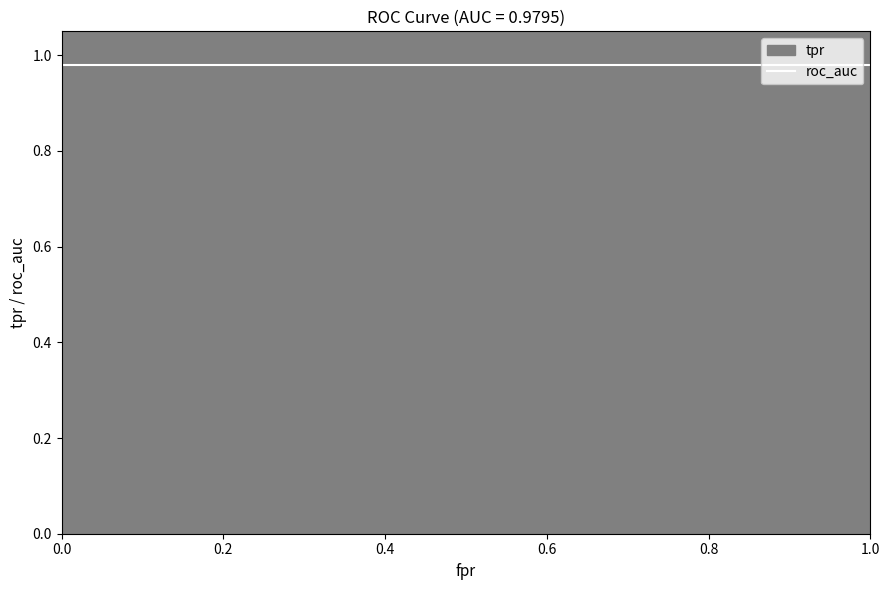

Reading right to left, transcribe all the data shown in this chart.

tpr: 35=1.0	34=1.0	33=1.0	32=1.0	31=1.0	30=1.0	29=1.0	28=1.0	27=0.9	26=0.9	25=0.9	24=0.9	23=0.9	22=0.9	21=0.9	20=0.9	19=0.8	18=0.8	17=0.7	16=0.7	15=0.7	14=0.7	13=0.6	12=0.6	11=0.6	10=0.6	9=0.6	8=0.6	7=0.6	6=0.6	5=0.6	4=0.5	3=0.5	2=0.5	1=0.5	0=0.4
roc_auc: 35=1.0	34=1.0	33=1.0	32=1.0	31=1.0	30=1.0	29=1.0	28=1.0	27=1.0	26=1.0	25=1.0	24=1.0	23=1.0	22=1.0	21=1.0	20=1.0	19=1.0	18=1.0	17=1.0	16=1.0	15=1.0	14=1.0	13=1.0	12=1.0	11=1.0	10=1.0	9=1.0	8=1.0	7=1.0	6=1.0	5=1.0	4=1.0	3=1.0	2=1.0	1=1.0	0=1.0